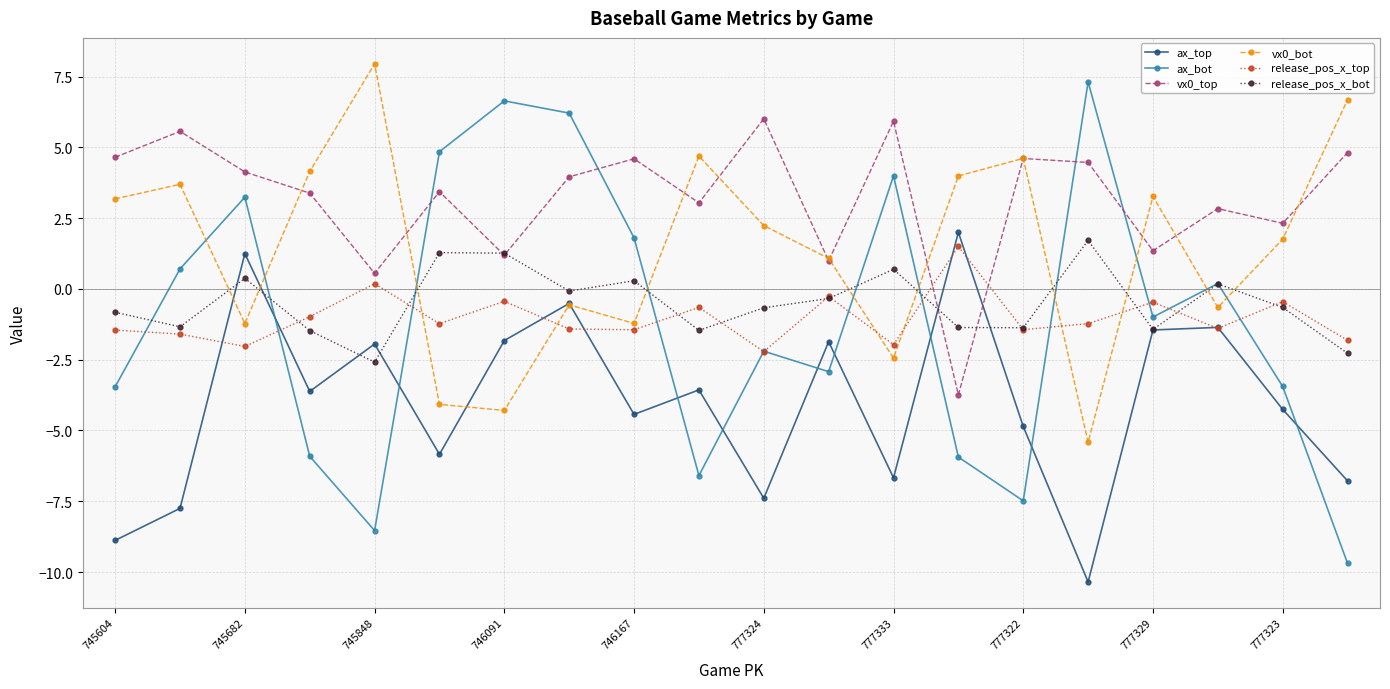

What is the smallest value displayed?

-10.4